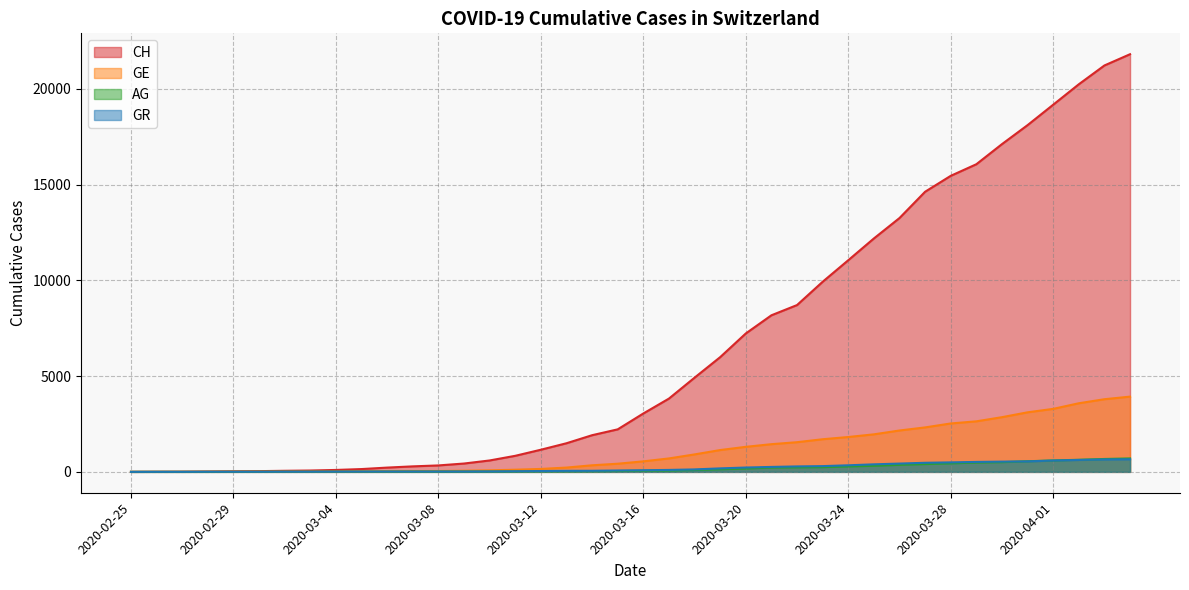

Which has a higher value, 2020-03-25 or 2020-03-22?

2020-03-25